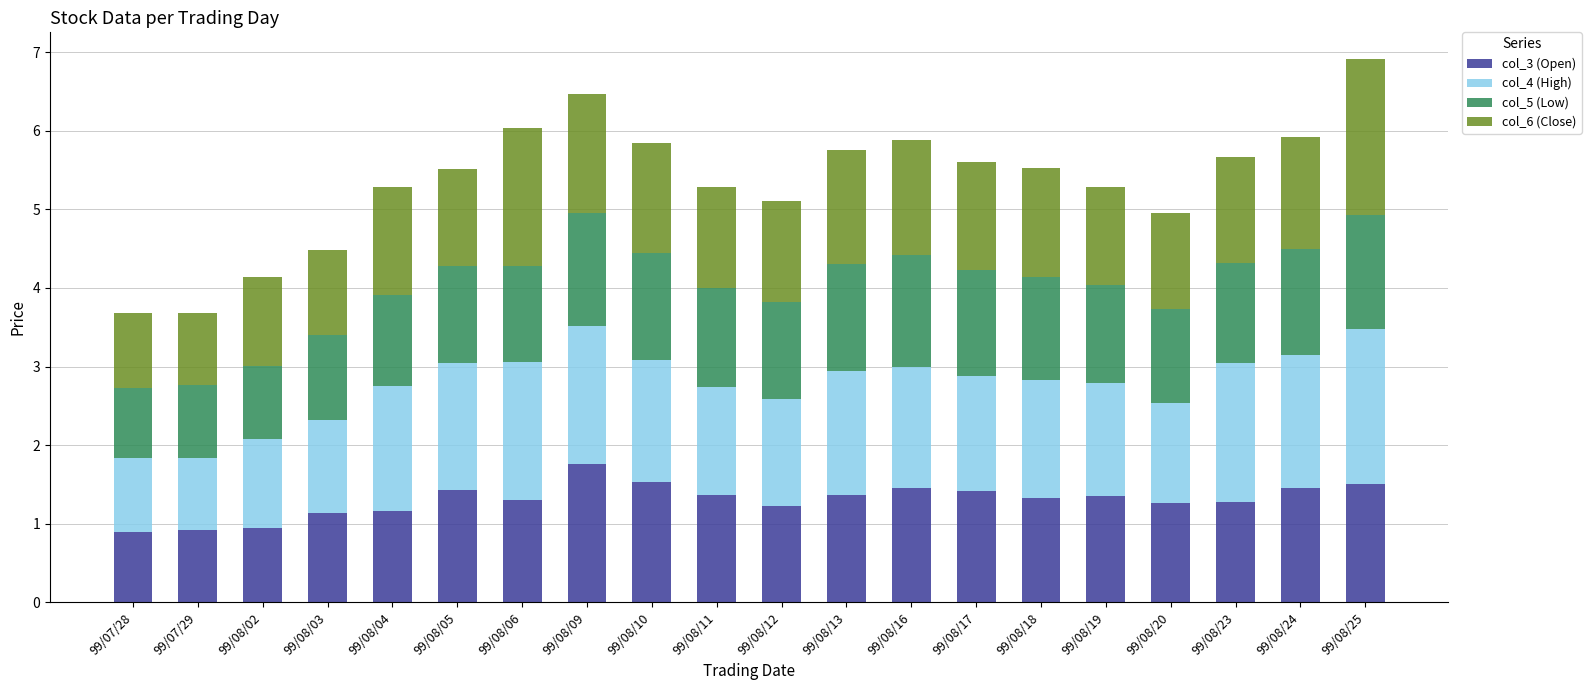

What is the total value across all series at 99/08/06?

6.0